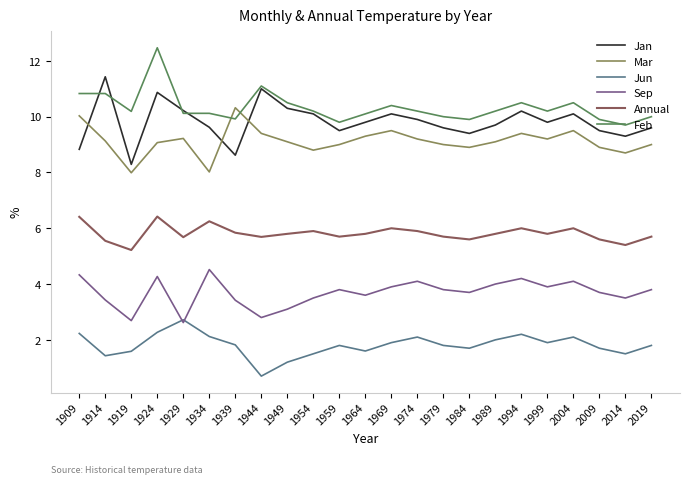

At which label does Jan reach its peak?

1914